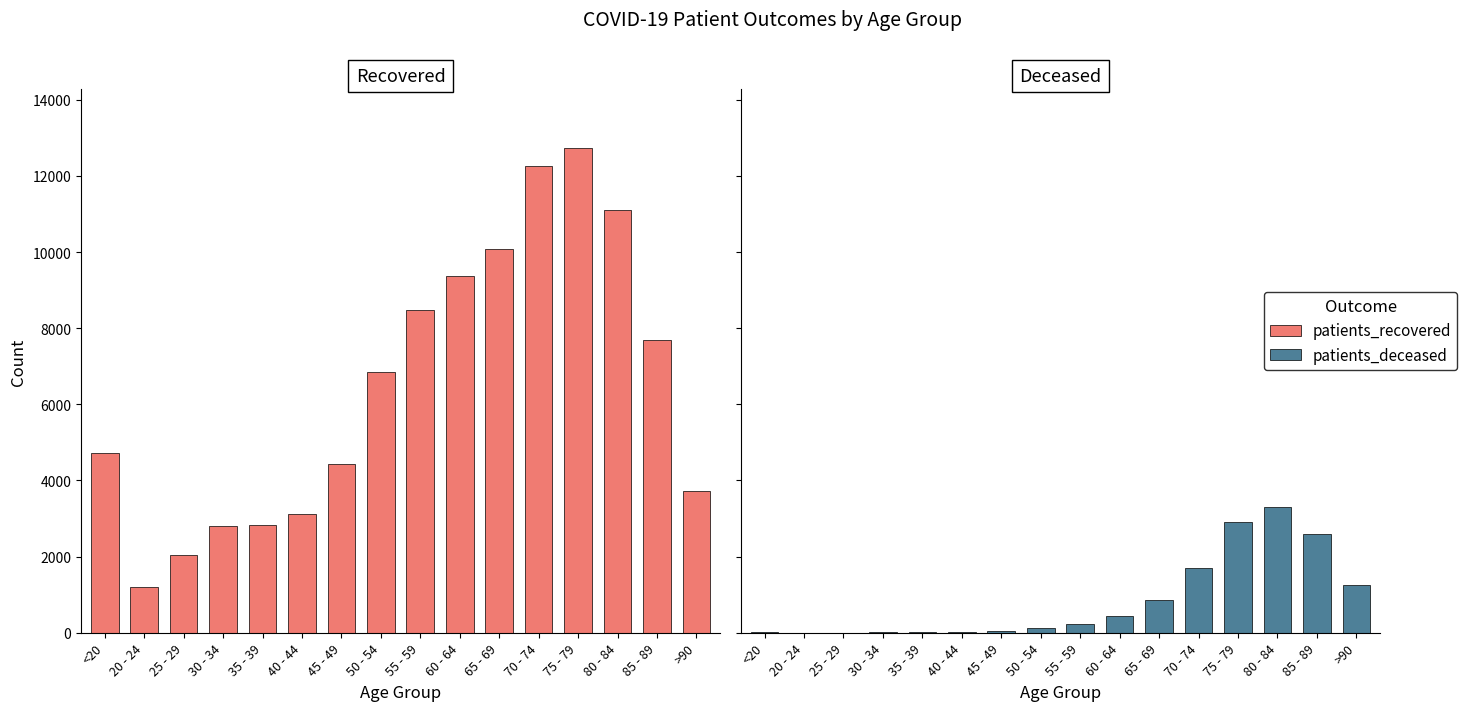

Which series has the widest spread of values?

patients_recovered